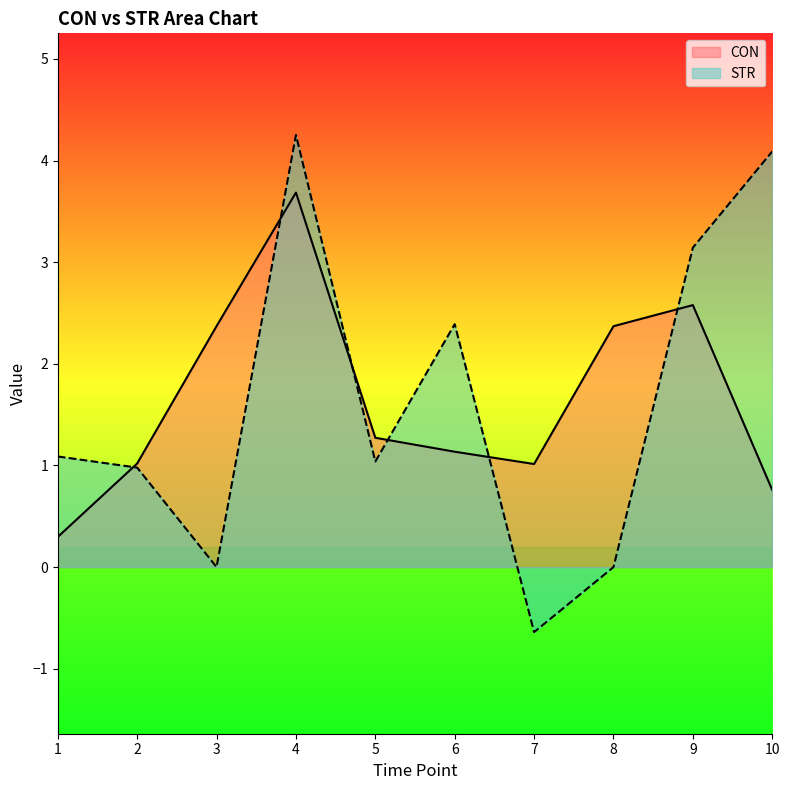

Between which two adjacent categories do STR and CON first intersect?

1 and 2